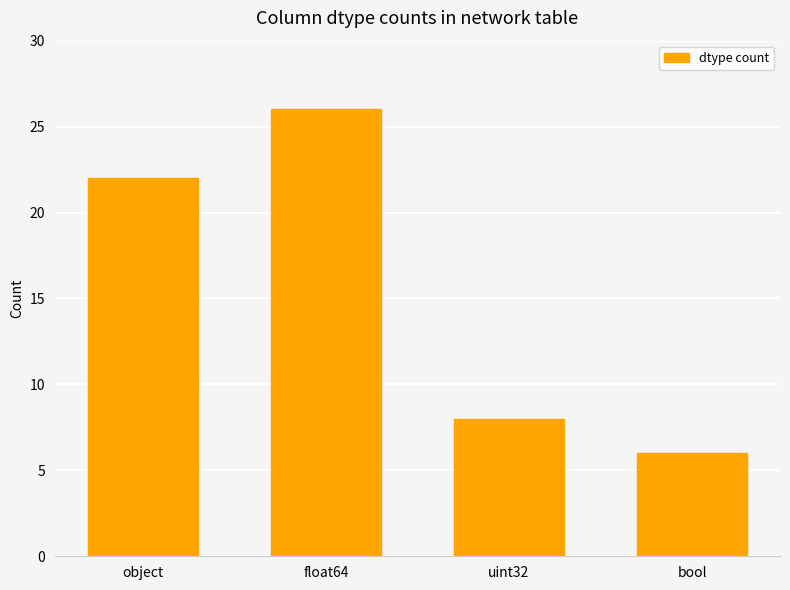

True or false: the data shows 8 at uint32.

True